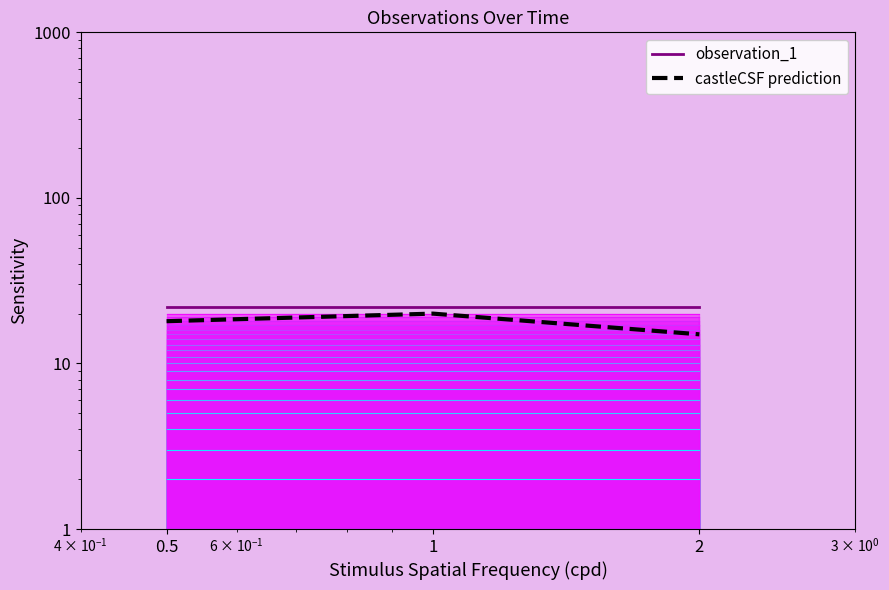

Which series has the largest range (max minus min)?

castleCSF prediction